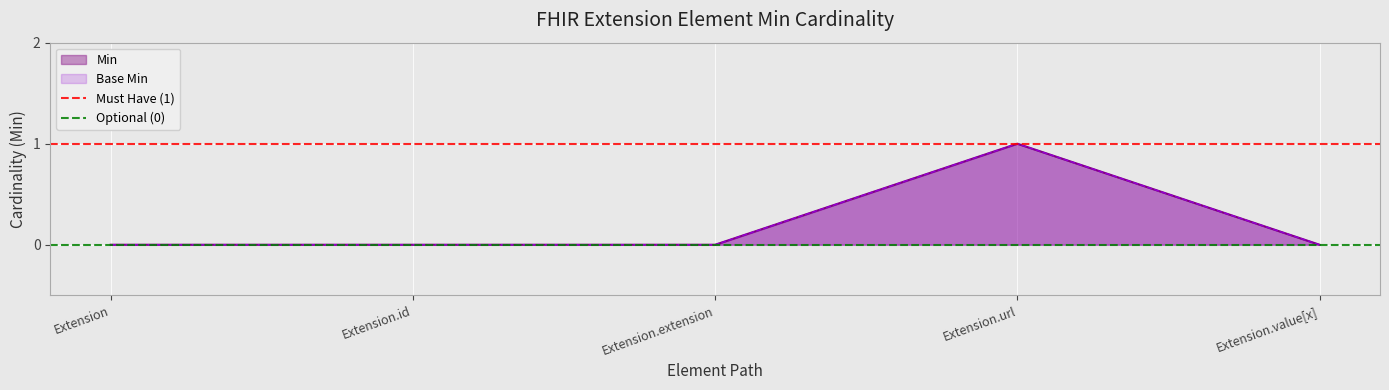

What is the approximate value of Must Have (1) at Extension?

1